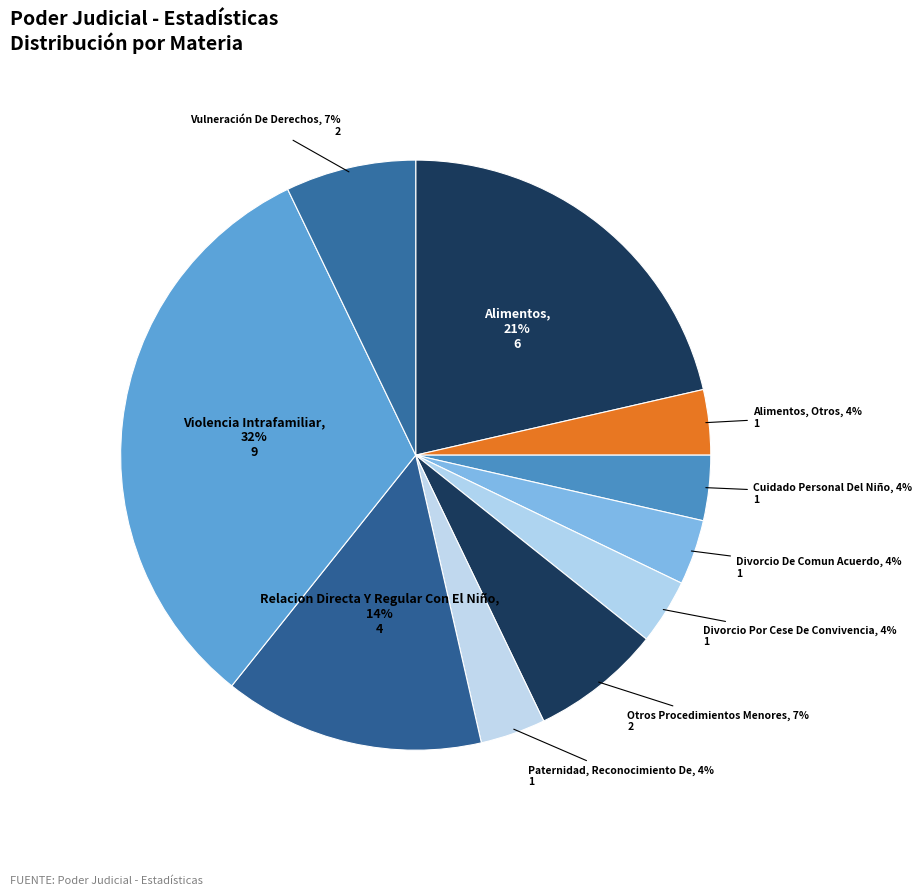

Is the sum of Violencia Intrafamiliar and Vulneración De Derechos greater than half?

No